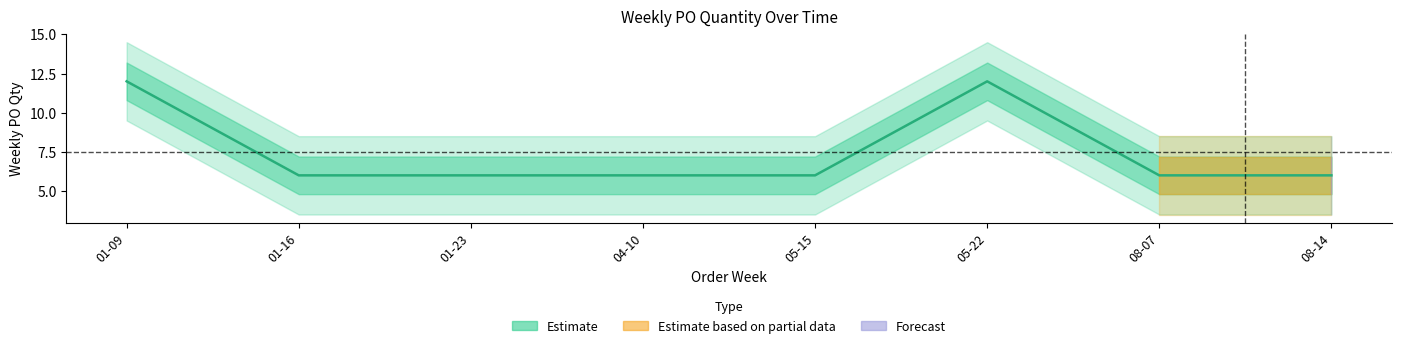

True or false: the data has more than 0 interior local peaks.

True